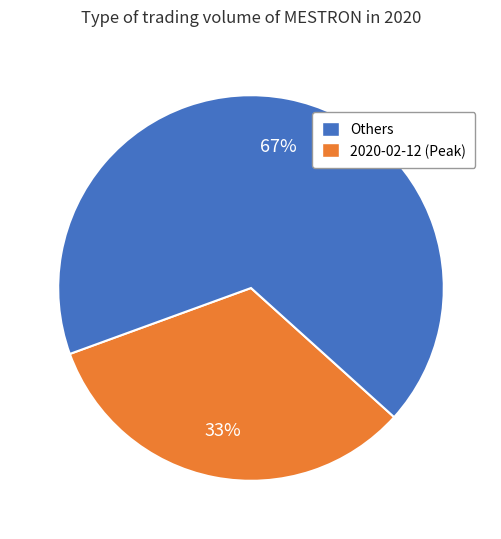

To the nearest percent, what is the difference between the largest and smallest slice percentages?

34%